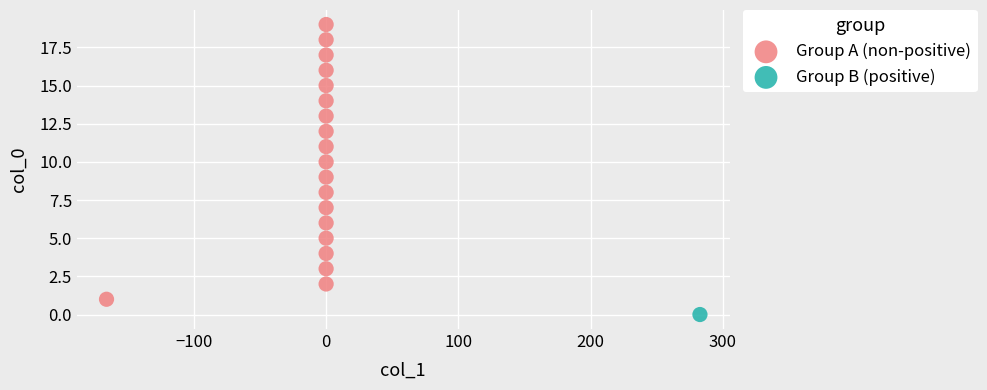

What are all the series names shown in the legend?

Group A (non-positive), Group B (positive)